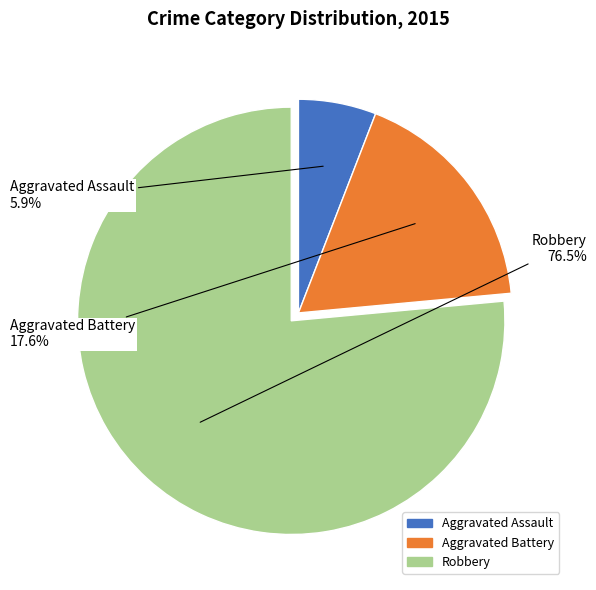

Between Robbery and Aggravated Battery, which is larger?

Robbery